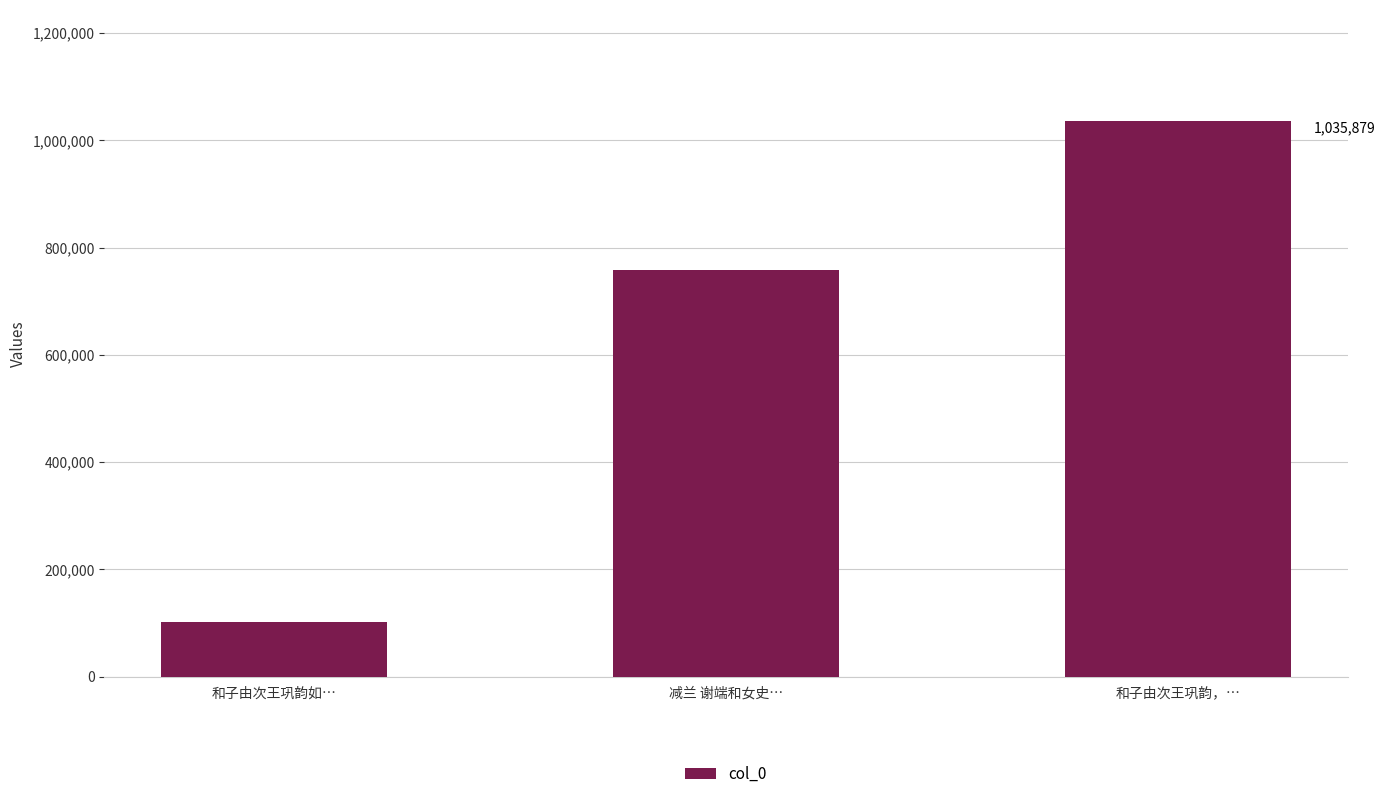

What is the greatest value displayed?

1035879